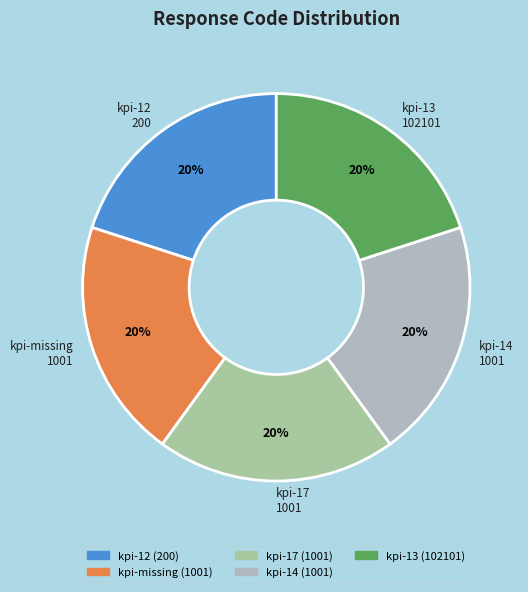

Does any single category account for the majority?

No